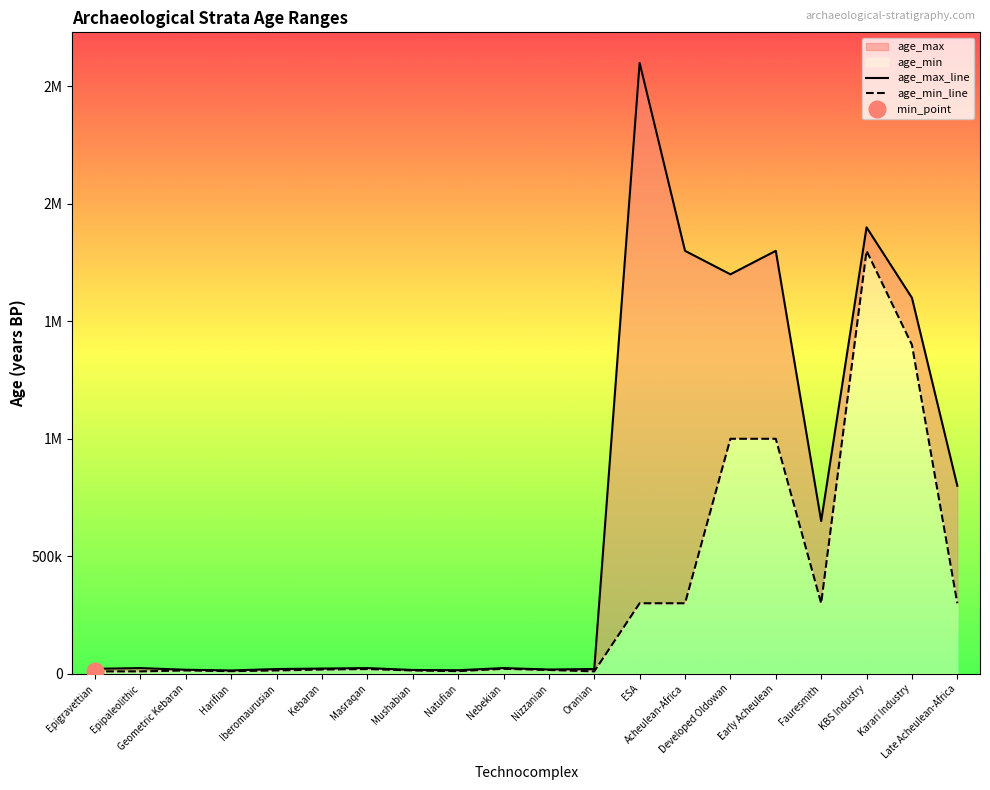

Is it true that age_max_line equals 22159 at Geometric Kebaran?

False